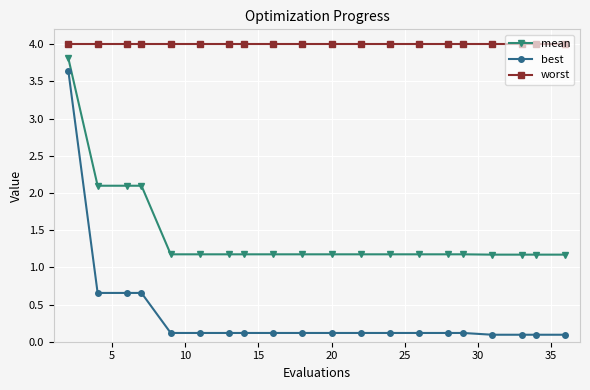

True or false: worst and mean intersect in this chart.

False